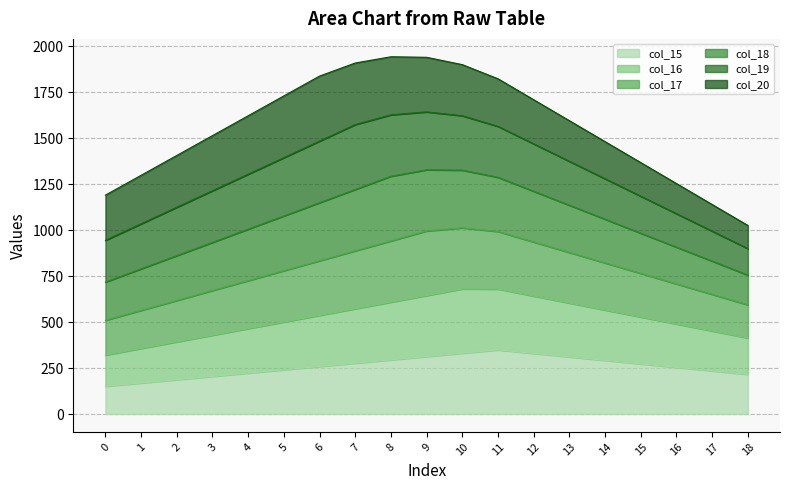

Which label corresponds to the largest value in the chart?

8